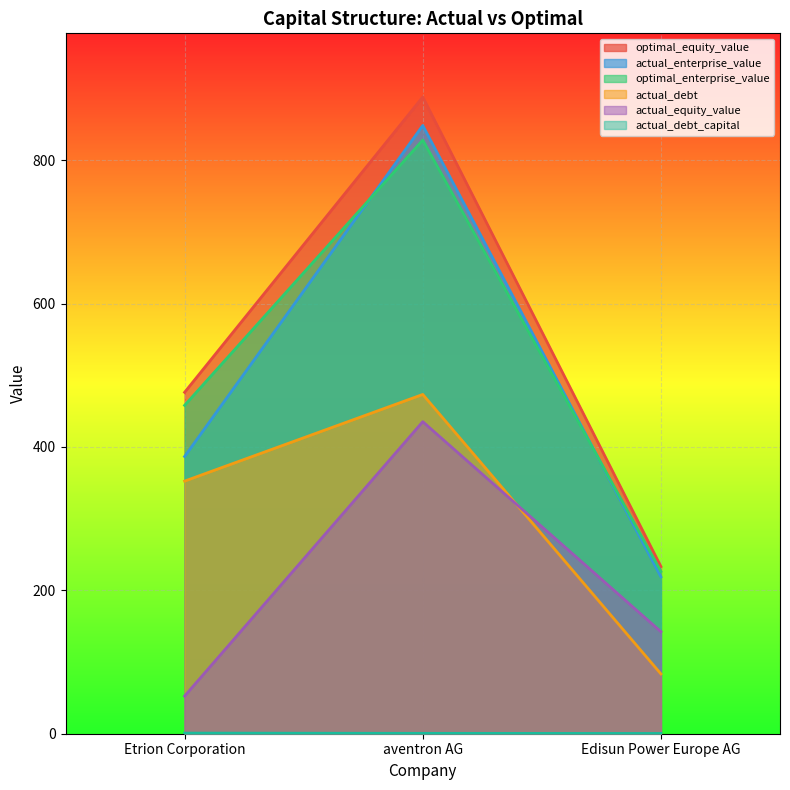

Reading right to left, transcribe all the data shown in this chart.

actual_debt_capital: 0.4	0.5	0.9
actual_equity_value: 142.3	435.3	52.5
optimal_equity_value: 233.2	888.2	476.3
actual_enterprise_value: 218.8	848.5	386.7
optimal_enterprise_value: 226.3	828.1	458.1
actual_debt: 83.4	473.3	352.4